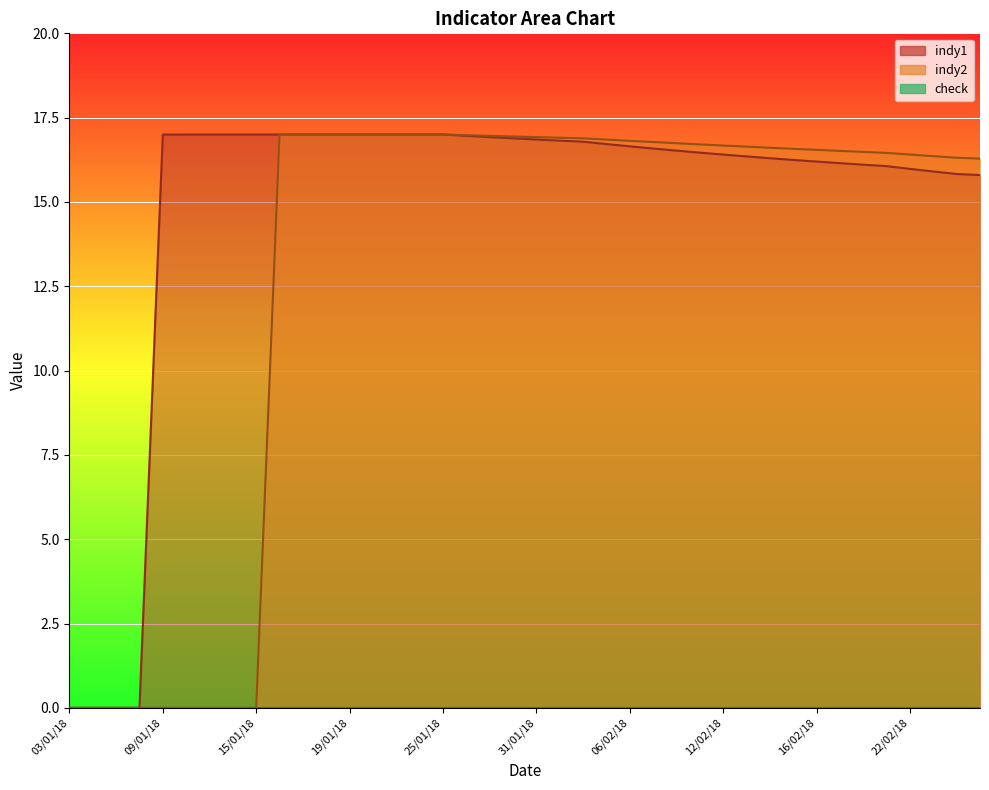

Rank the series at 02/02/18 from highest to lowest value.

indy2, indy1